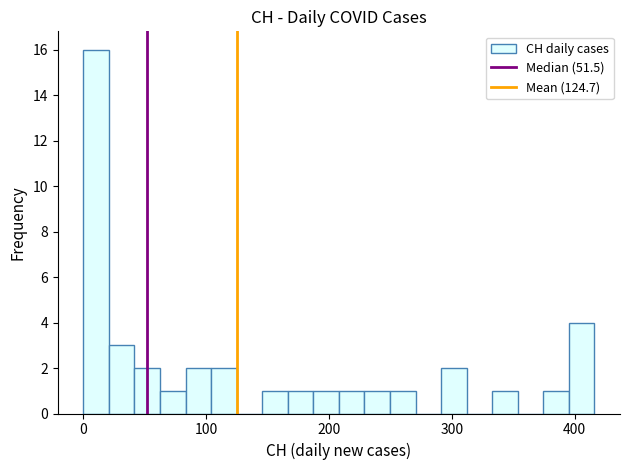

Read against the x-axis, roughly where is the centre of the tallest bar?

10